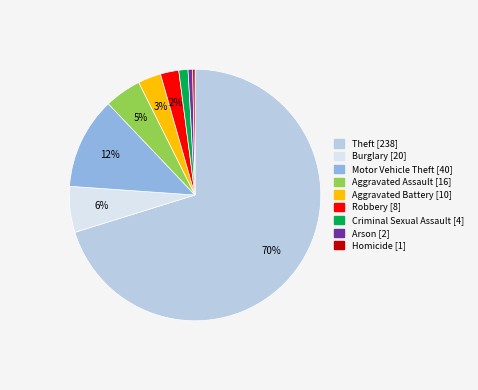

Do Homicide and Aggravated Assault together represent more than half of the pie?

No